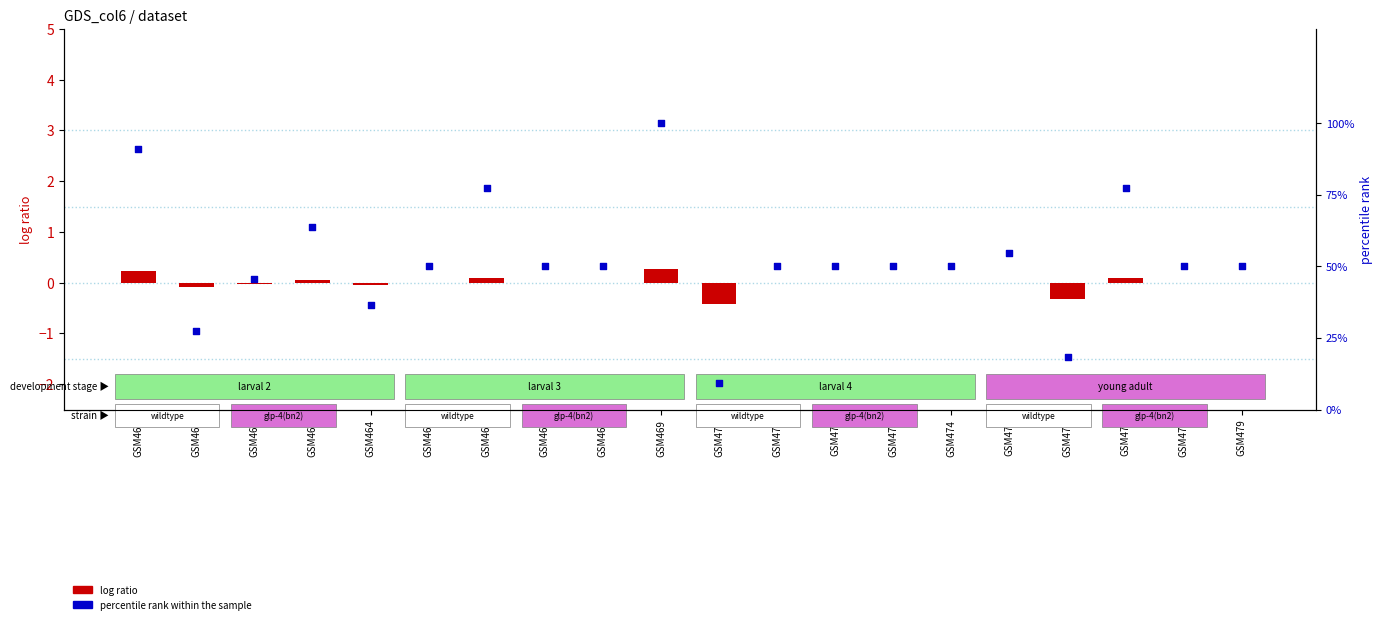

Which series contains the lowest Y value?

log ratio